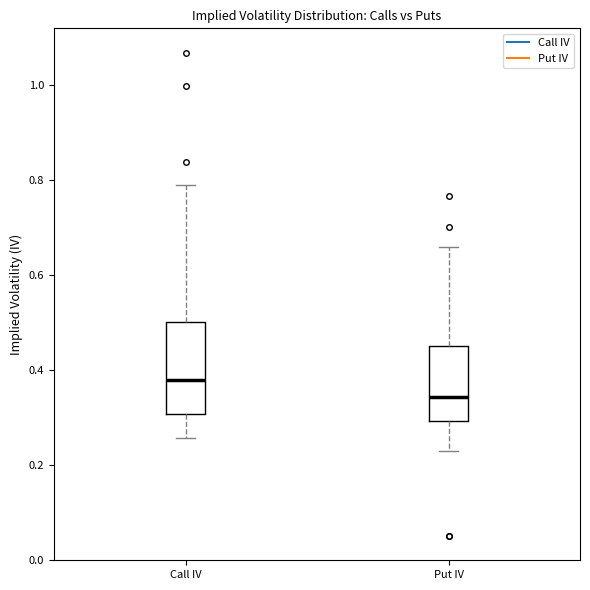

Where does the upper whisker of the box for Call IV end on the y-axis? The values are not printed on the chart, so give them approximately, as read against the axis.

0.78